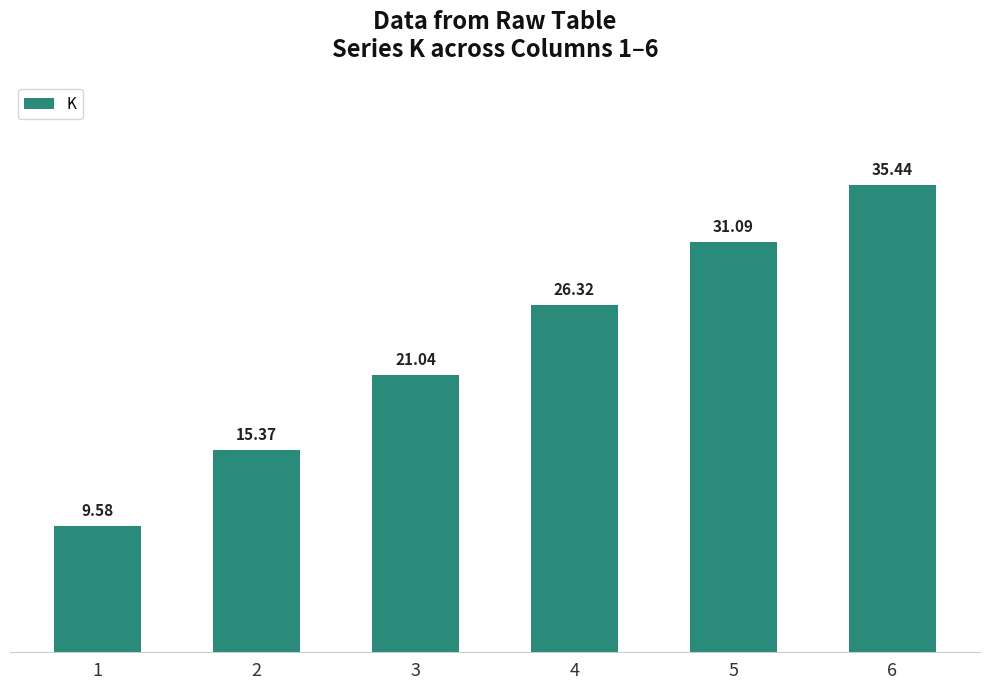

What is the ratio of the value at 4 to the value at 6?

0.7